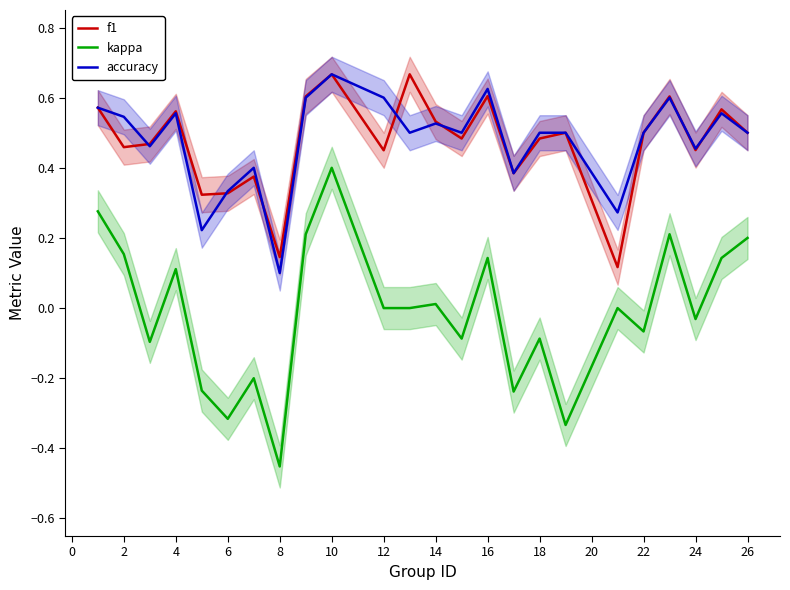

Which series has the largest total across all categories?

accuracy